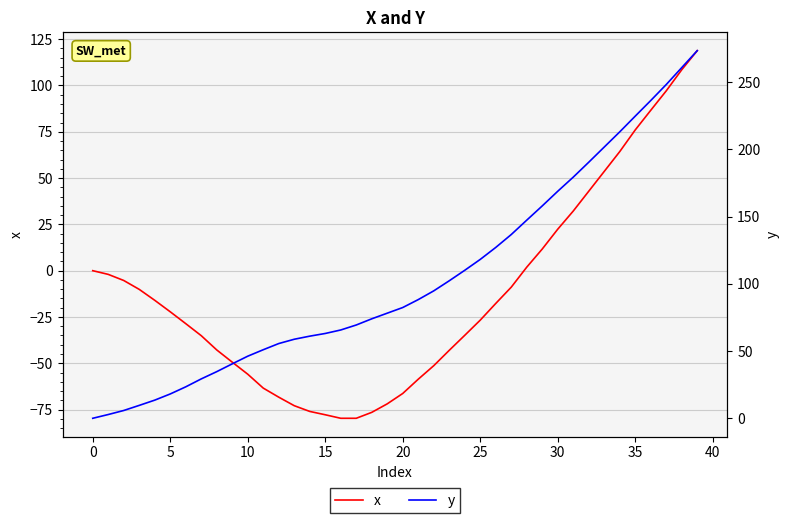

Does the chart have visible grid lines?

Yes